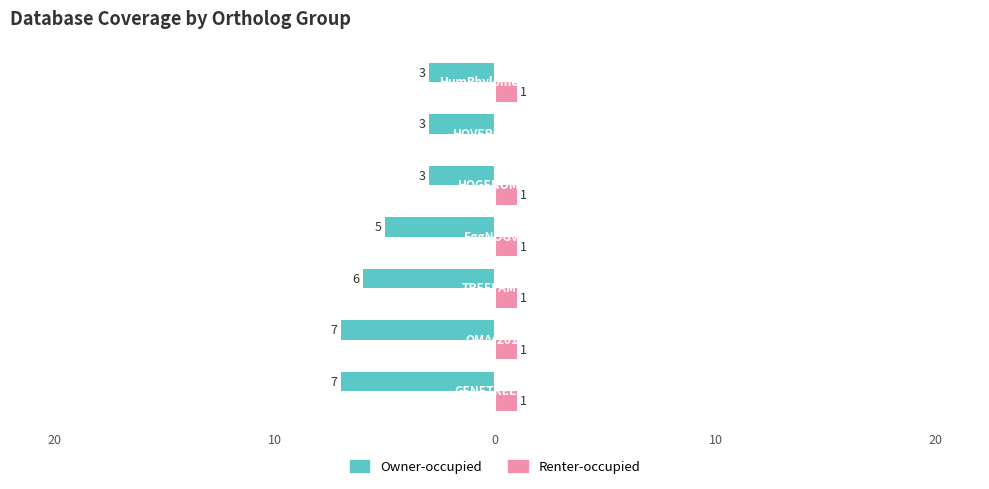

What are all the series names shown in the legend?

Owner-occupied, Renter-occupied